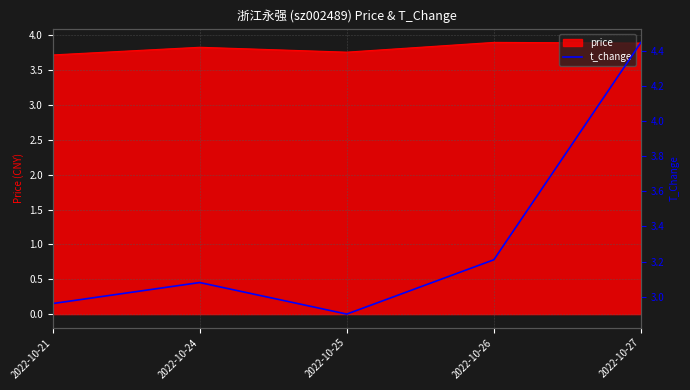

The value of price at 2022-10-24 is 3.8. True or false?

True